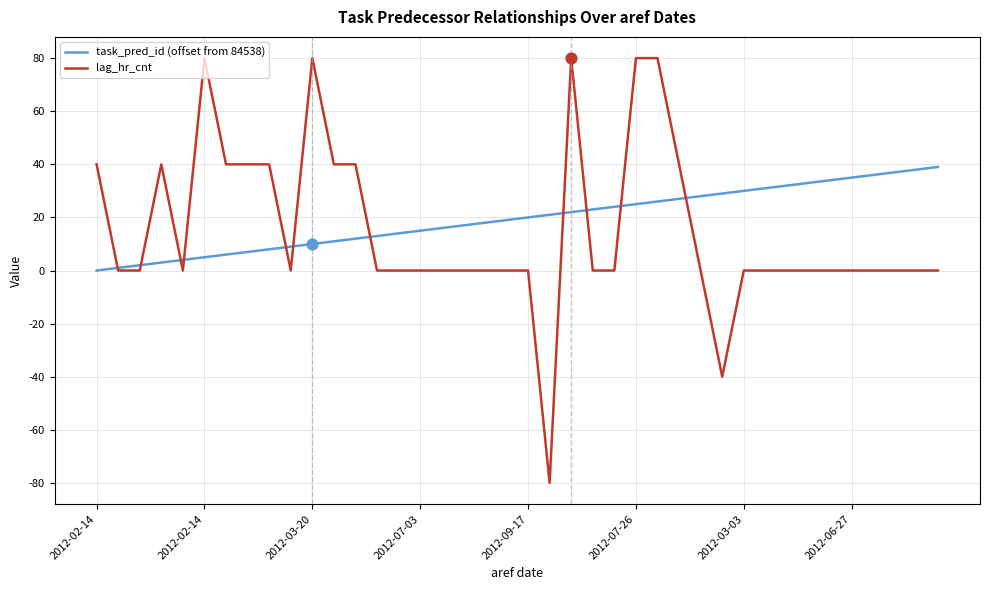

What is the greatest value displayed?

80